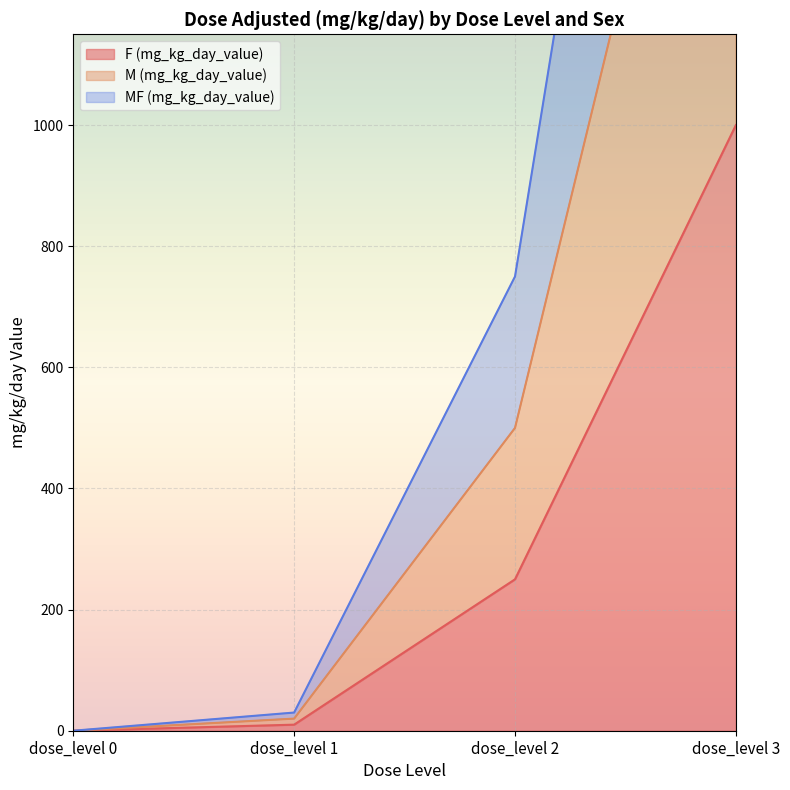

Rank the categories by F (mg_kg_day_value) value from lowest to highest.

dose_level 0, dose_level 1, dose_level 2, dose_level 3